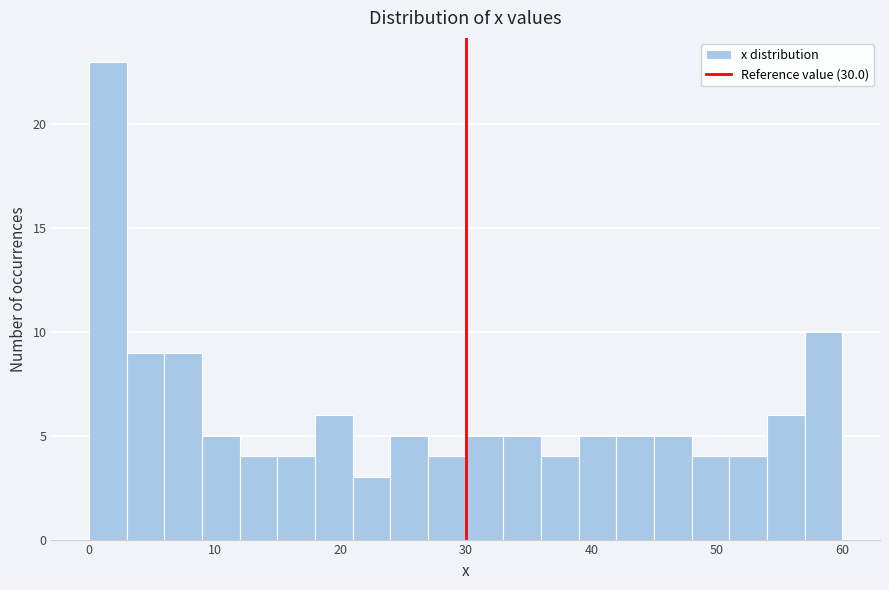

Read against the x-axis, roughly where is the centre of the tallest bar?

2